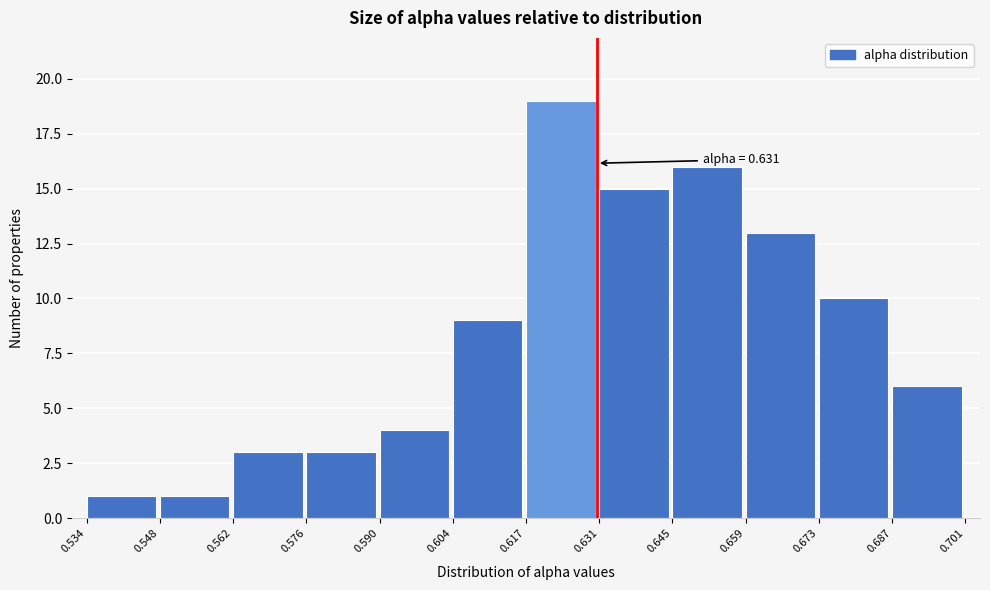

Over which range of the x-axis is the bar tallest?

0.617 to 0.631